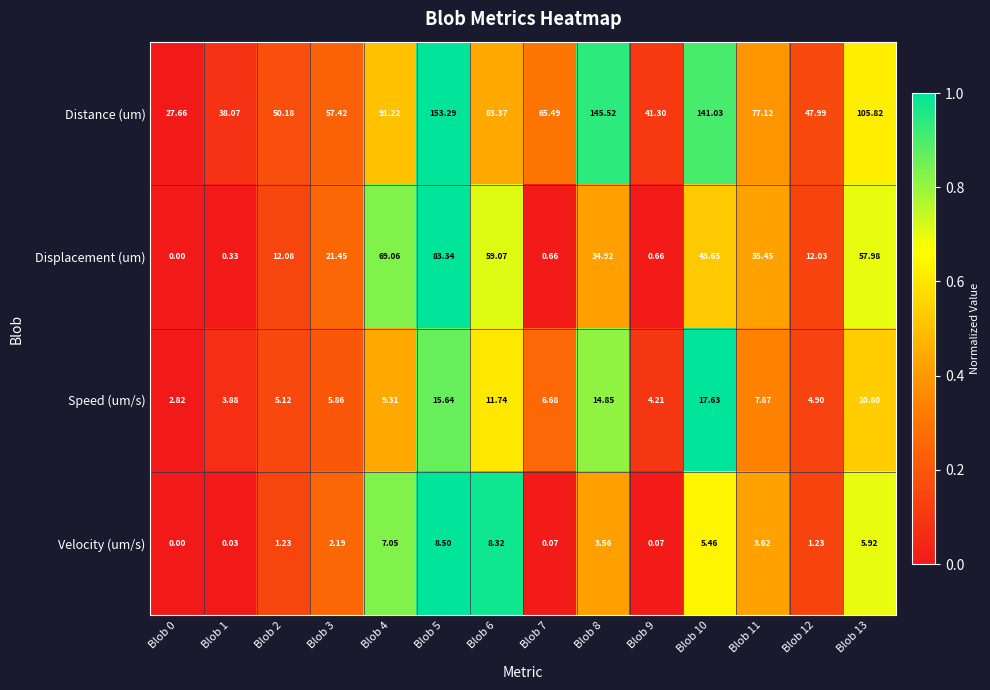

List the series in order of their peak value, lowest first.

Velocity (um/s), Speed (um/s), Displacement (um), Distance (um)